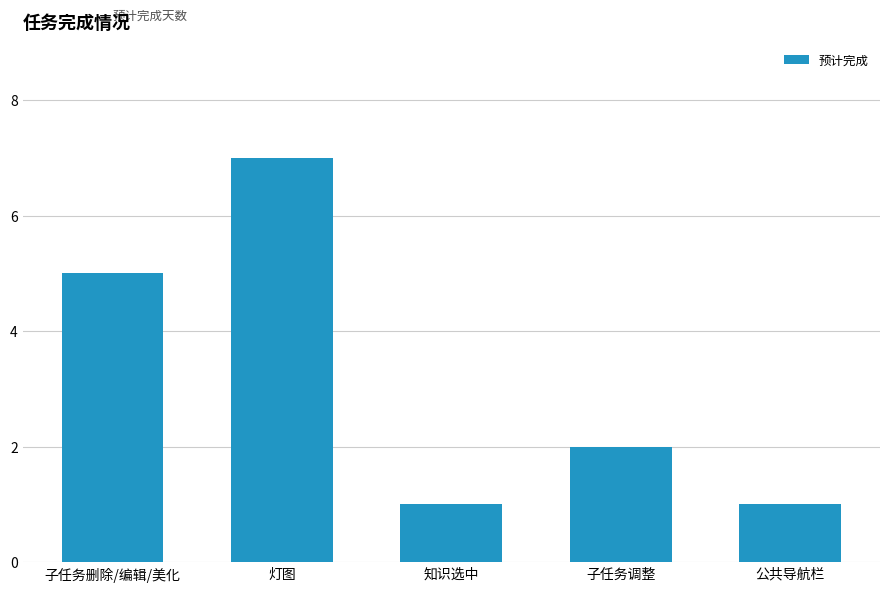

What is the label of the 1st bar from the left?

子任务删除/编辑/美化